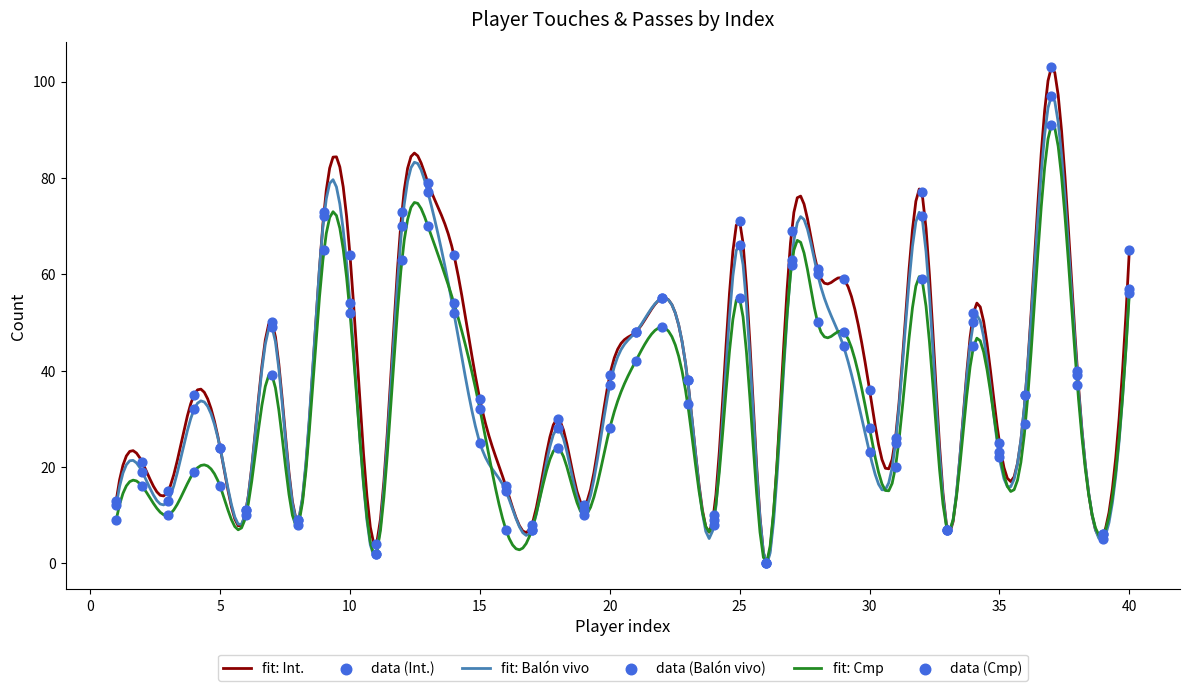

Is the value of Int. at 30 greater than the value of Cmp at 40?

No